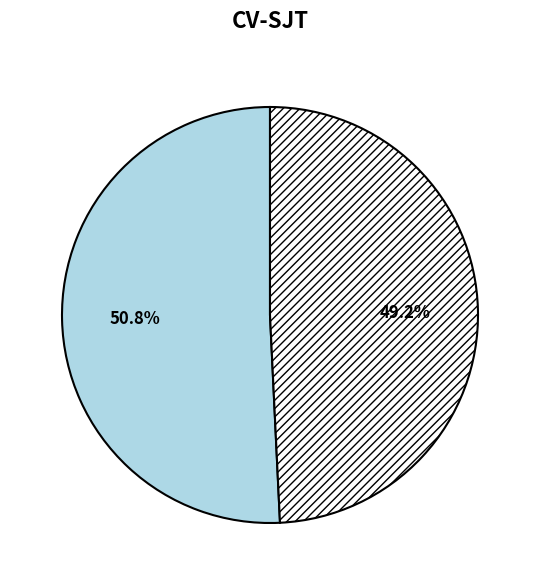

How many segments does this pie chart have?

2